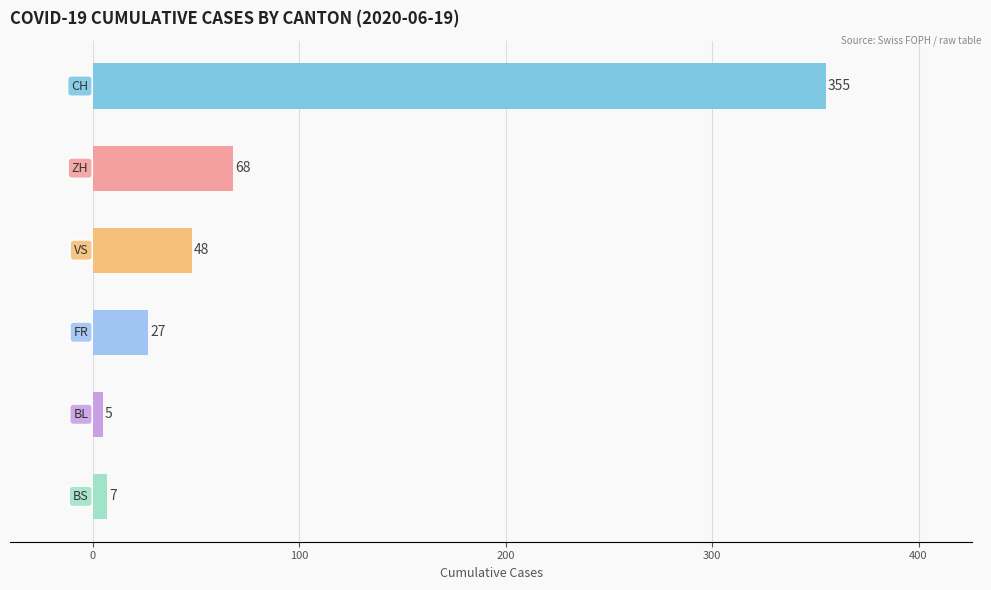

At how many categories does at least one series exceed 340?

1